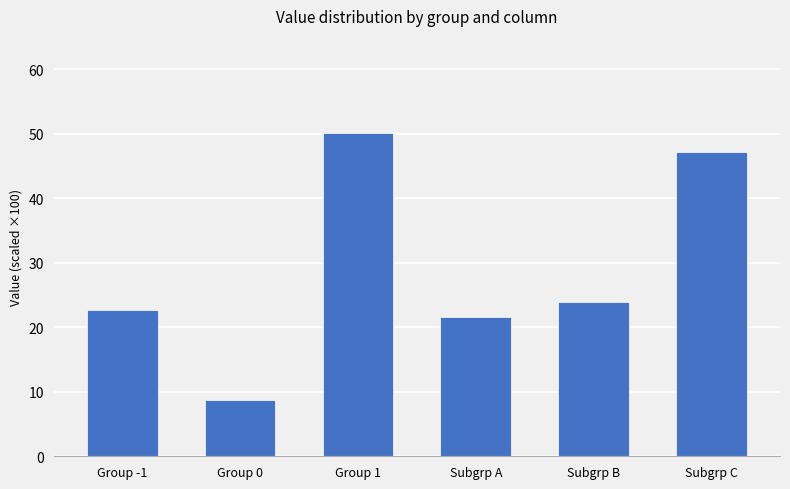

What position from the left is Group 1?

3